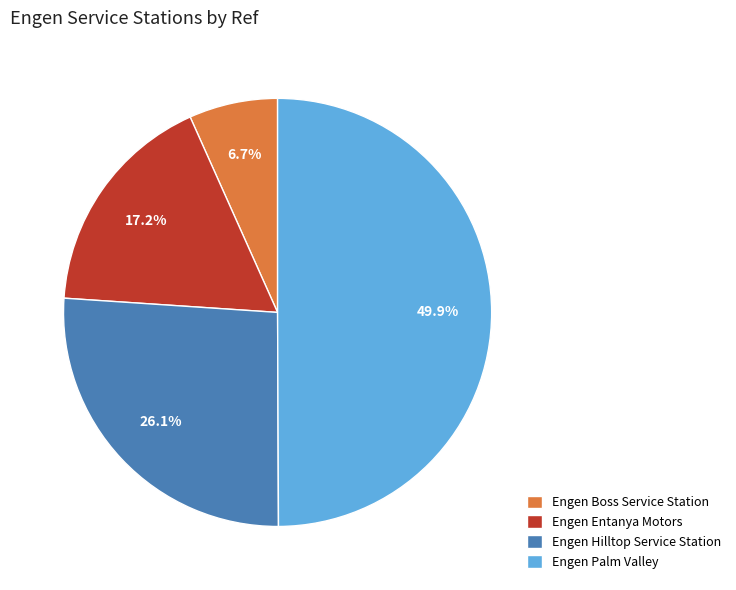

Rank the categories by value from lowest to highest.

Engen Boss Service Station, Engen Entanya Motors, Engen Hilltop Service Station, Engen Palm Valley